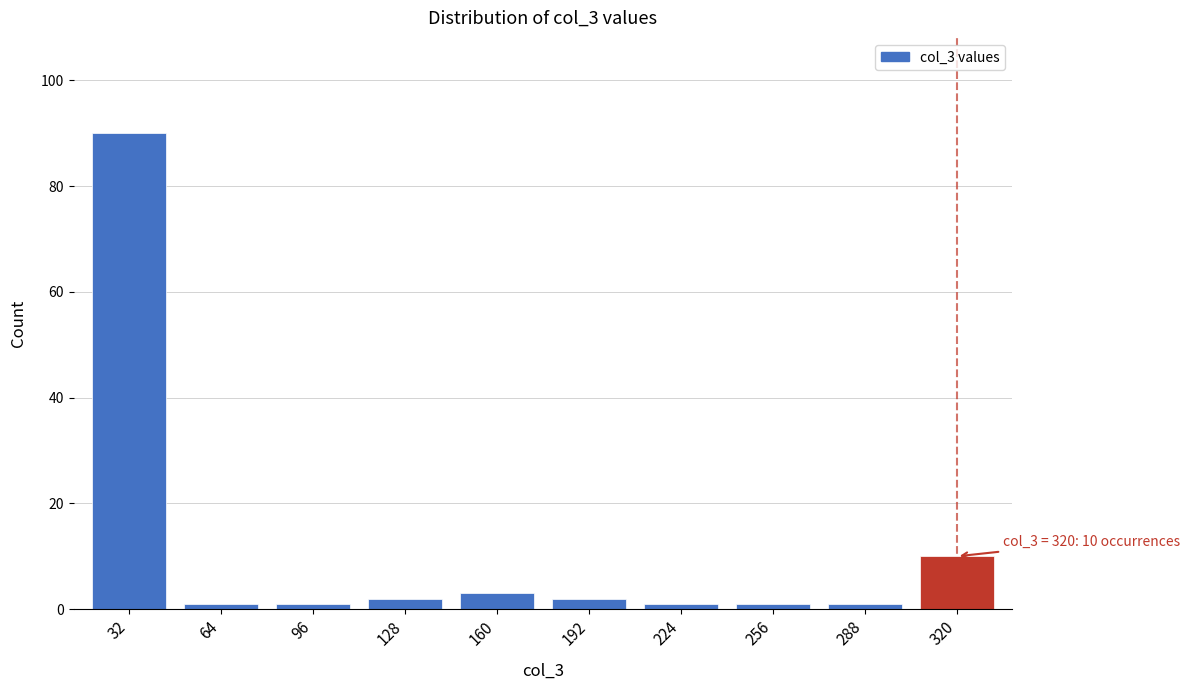

Reading left to right, transcribe all the data shown in this chart.

32=90	64=1	96=1	128=2	160=3	192=2	224=1	256=1	288=1	320=10